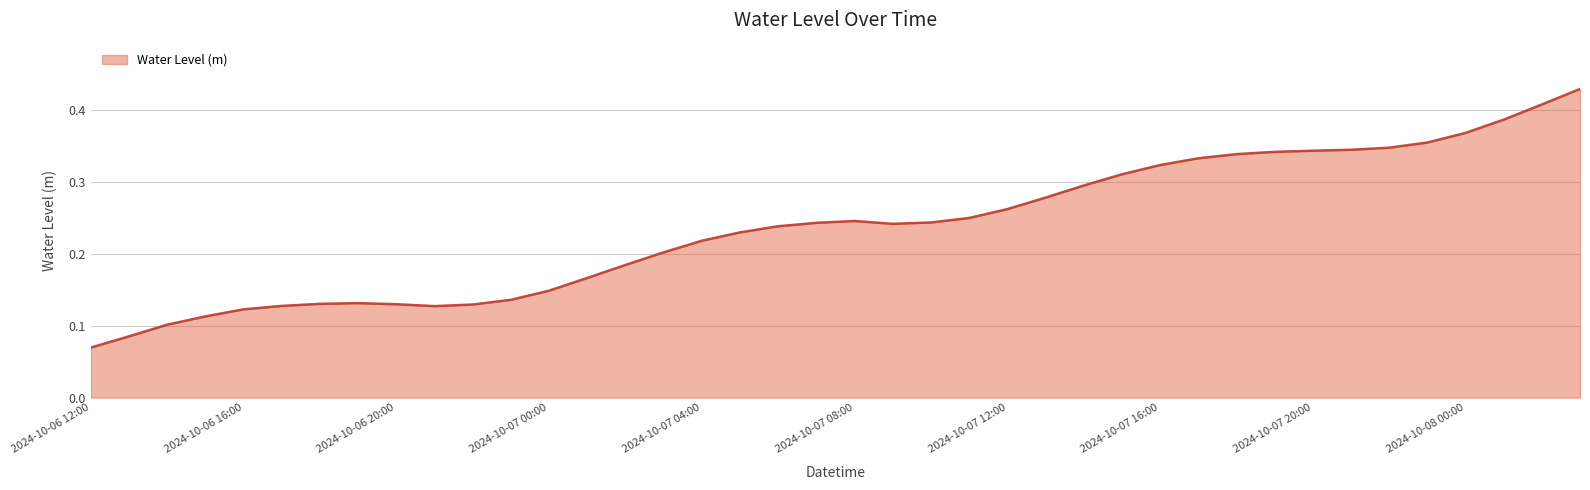

Reading right to left, what are all the values shown in this chart?

0.4	0.4	0.4	0.4	0.4	0.3	0.3	0.3	0.3	0.3	0.3	0.3	0.3	0.3	0.3	0.3	0.2	0.2	0.2	0.2	0.2	0.2	0.2	0.2	0.2	0.2	0.2	0.1	0.1	0.1	0.1	0.1	0.1	0.1	0.1	0.1	0.1	0.1	0.1	0.1